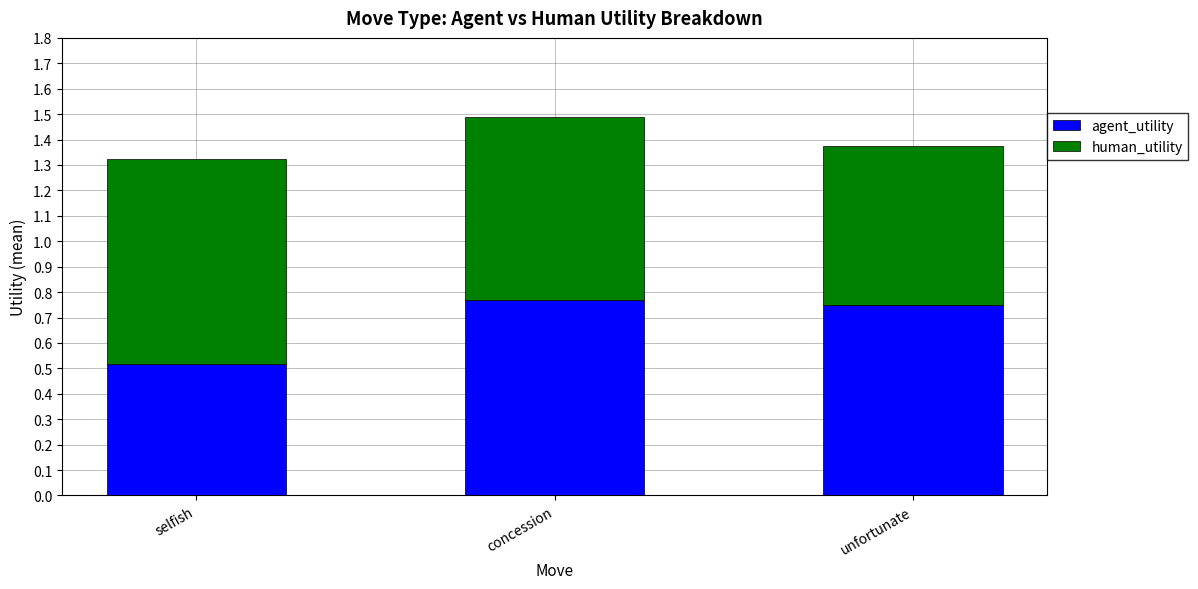

Count the number of categories in the chart.

3